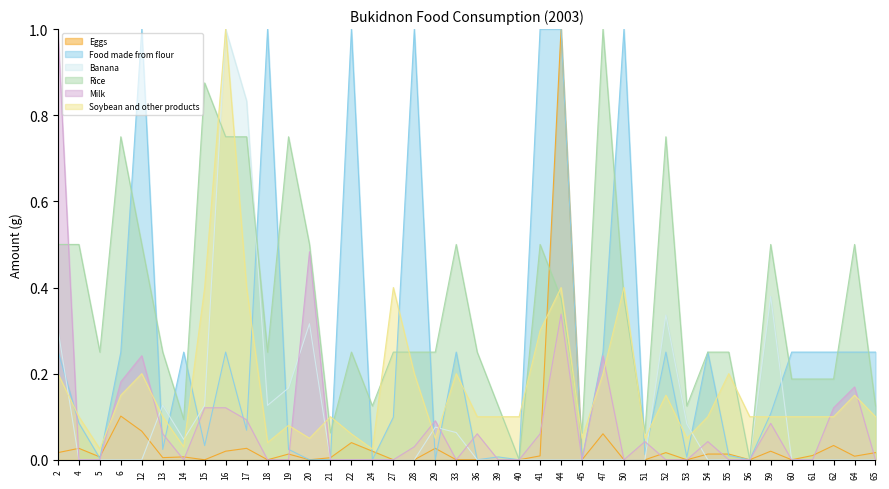

The value of Soybean and other products at 39 is 0.0. True or false?

False